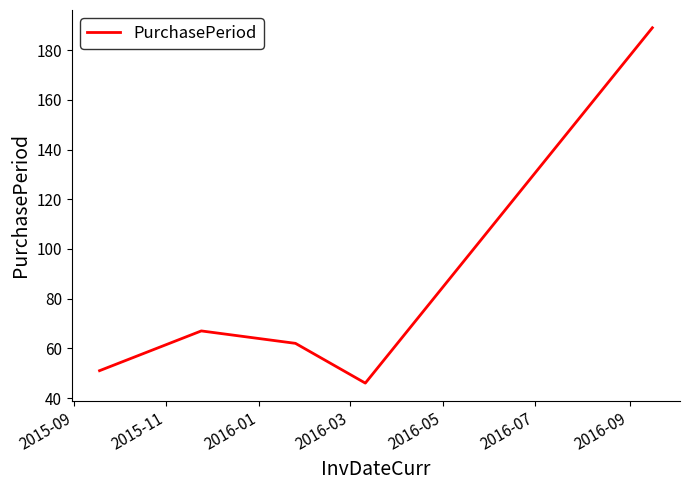

Does the chart have visible grid lines?

No